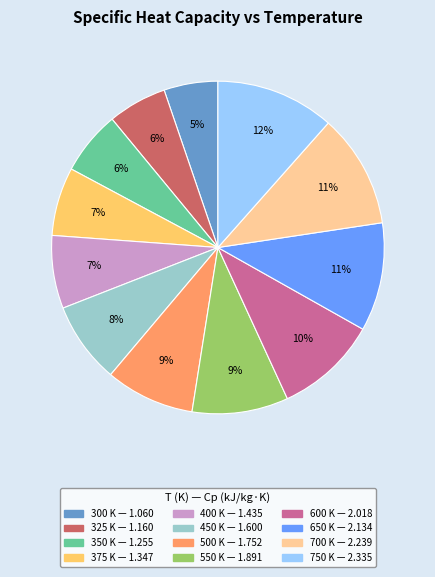

How many slices are in this pie chart?

12